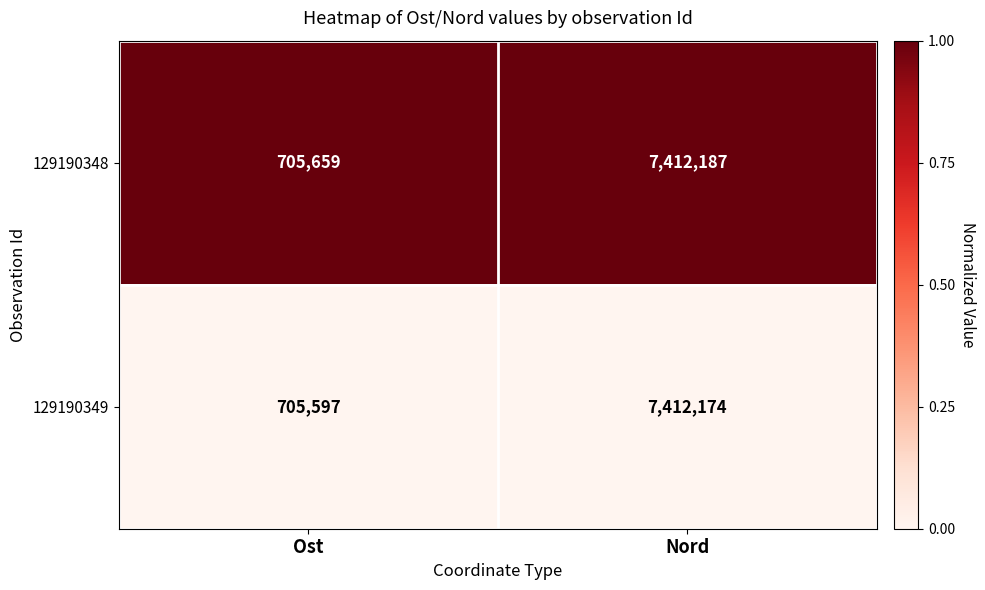

List the series in order of their peak value, highest first.

129190348, 129190349